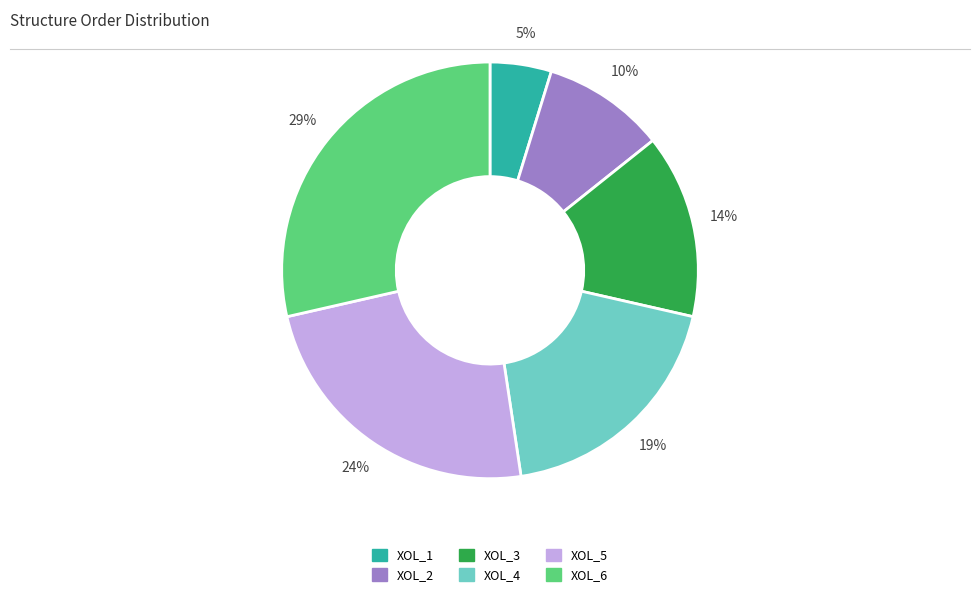

To the nearest percent, what is the combined percentage of XOL_3 and XOL_6?

43%